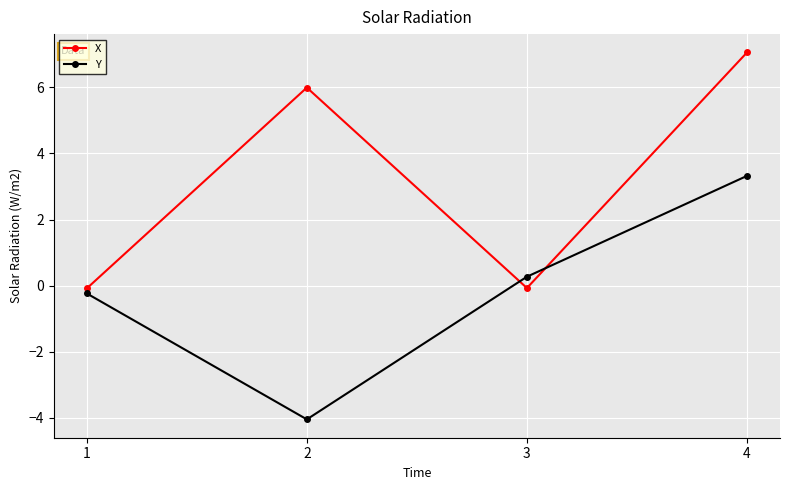

How many values in Y are above zero?

2